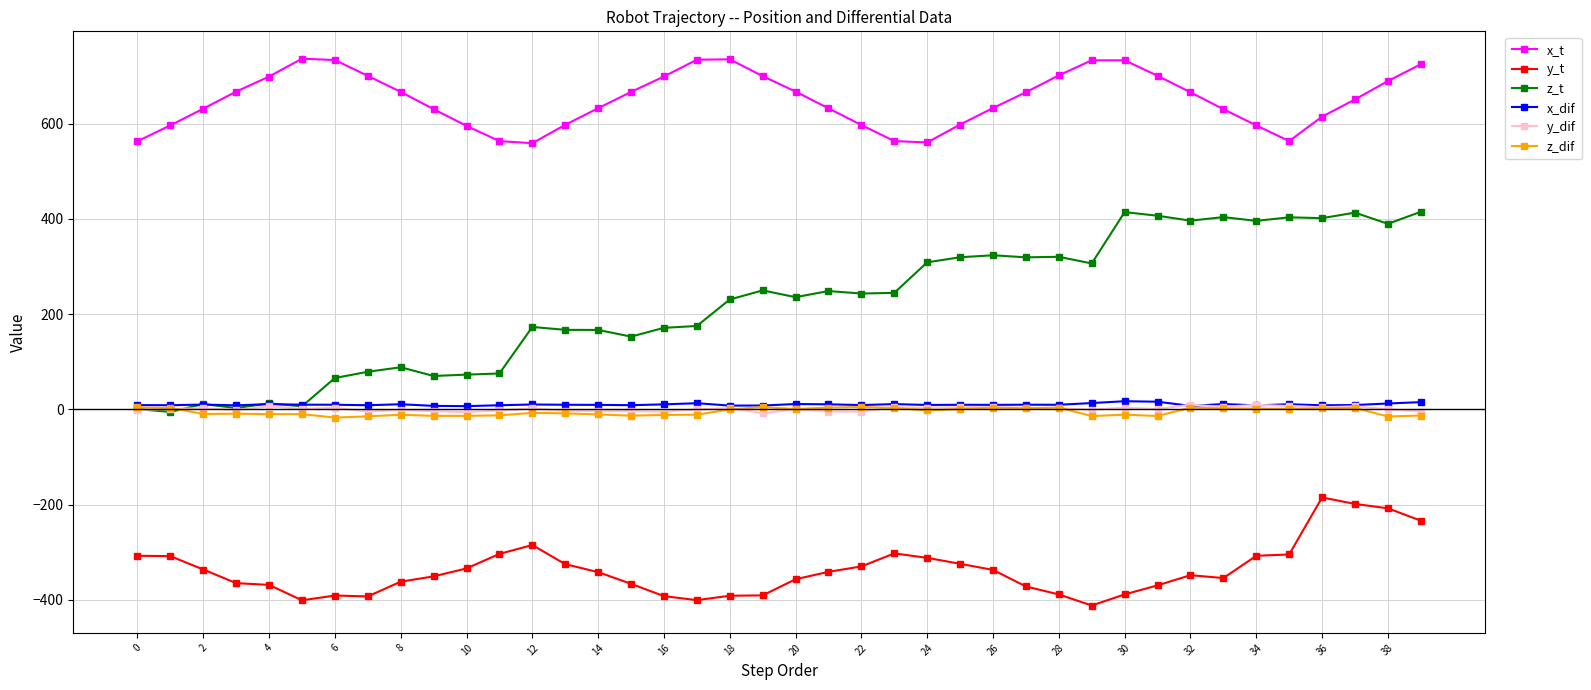

What is the minimum value for x_t?

558.9